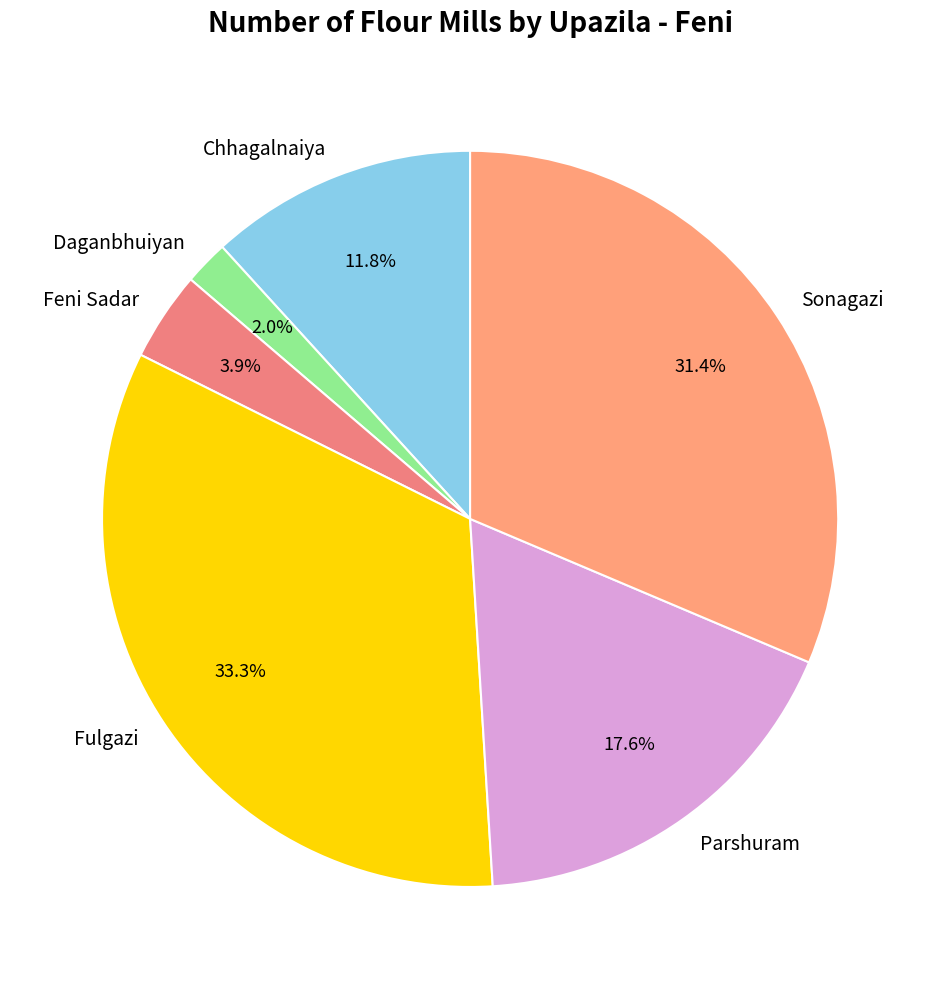

What is the smallest slice in the pie chart?

Daganbhuiyan